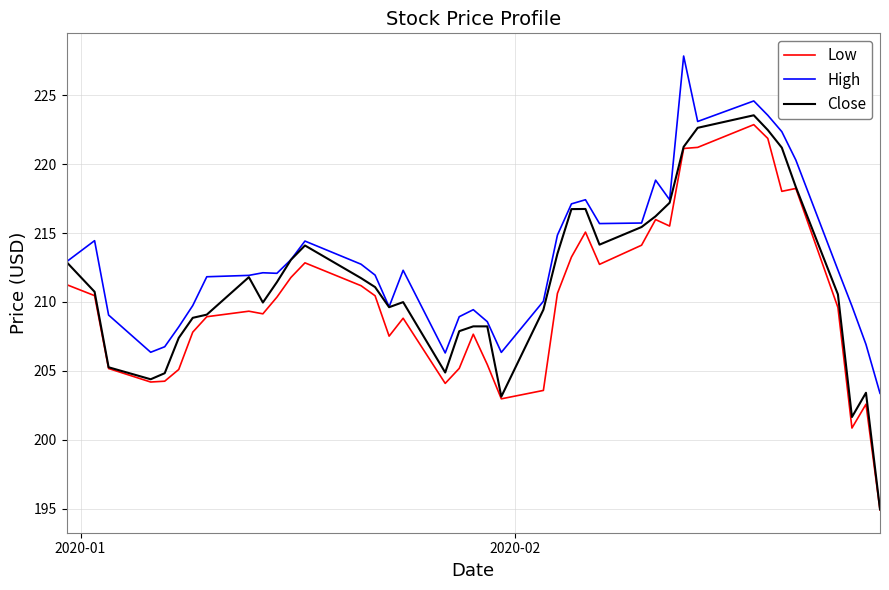

True or false: High and Low intersect in this chart.

False